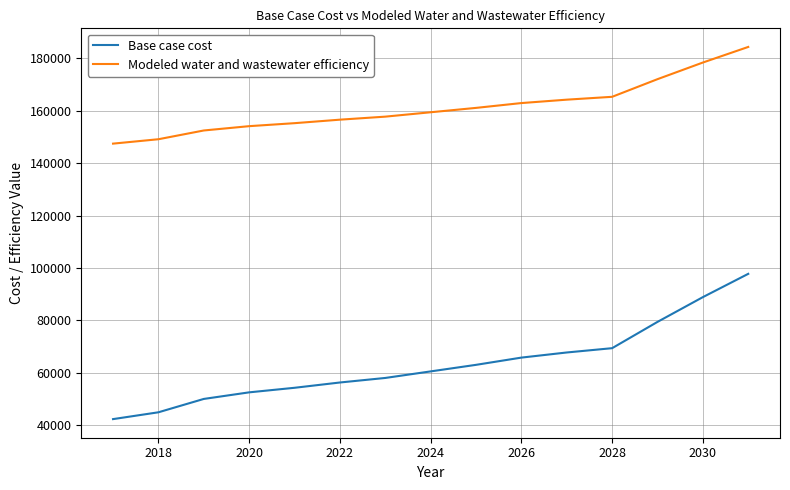

Reading left to right, transcribe all the data shown in this chart.

Base case cost: 42390.1	44991.0	50085.7	52597.2	54336.3	56355.0	58087.3	60588.0	63087.4	65847.5	67802.6	69442.9	79469.1	88912.9	97793.2
Modeled water and wastewater efficiency: 147452.5	149127.9	152466.5	154113.7	155255.3	156590.4	157743.4	159414.3	161083.6	162922.6	164220.5	165308.4	172037.7	178381.5	184327.0